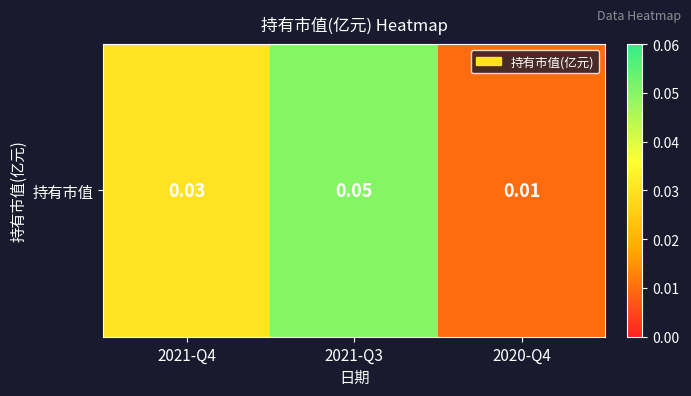

Reading left to right, what are all the values shown in this chart?

2021-Q4=0.0	2021-Q3=0.1	2020-Q4=0.0